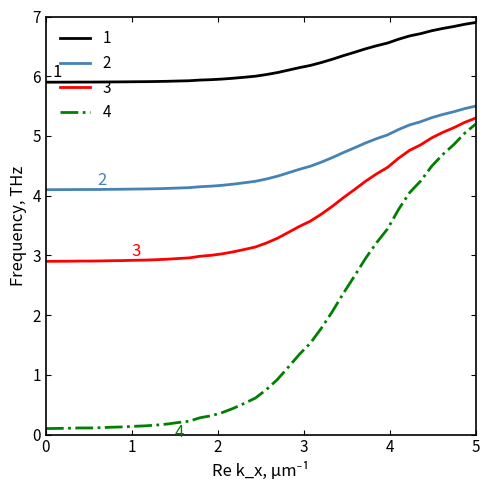

True or false: 4 and 1 cross at least once.

False